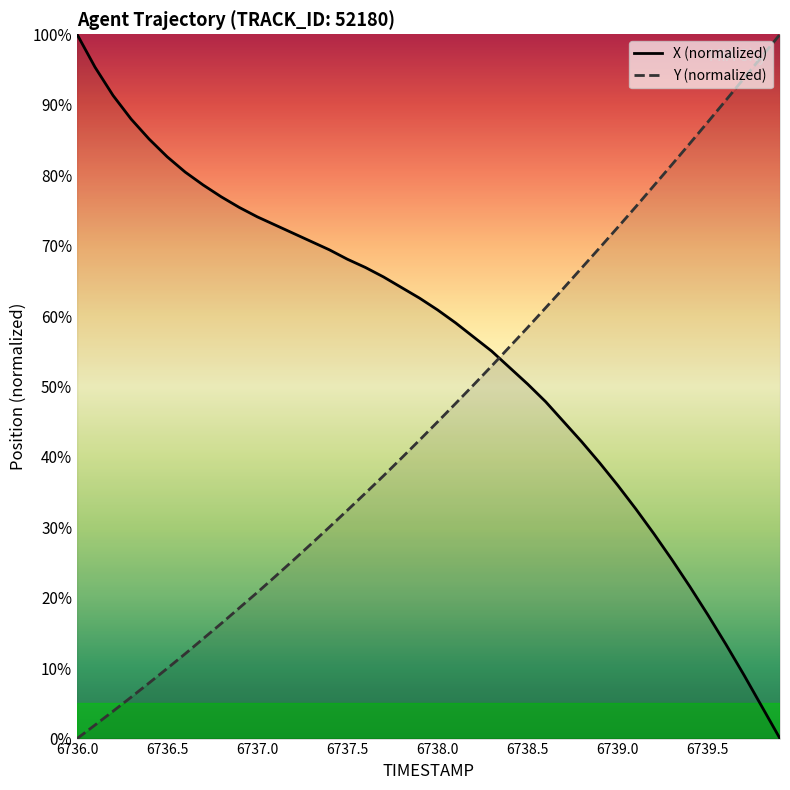

True or false: X (normalized) has a value of 40.5 at 6738.0.

False